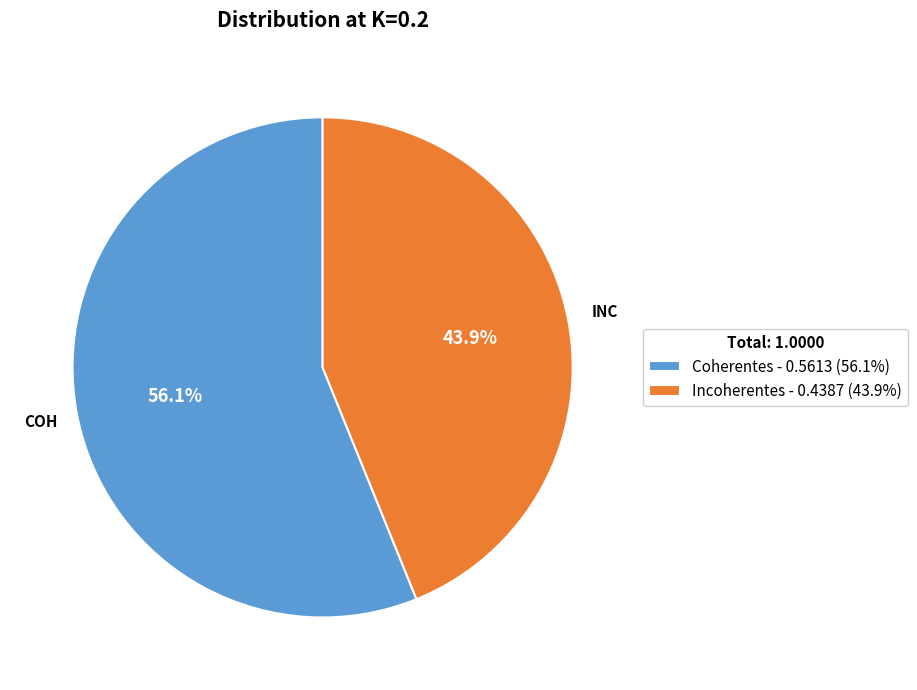

Is there any slice that represents more than half of the pie?

Yes